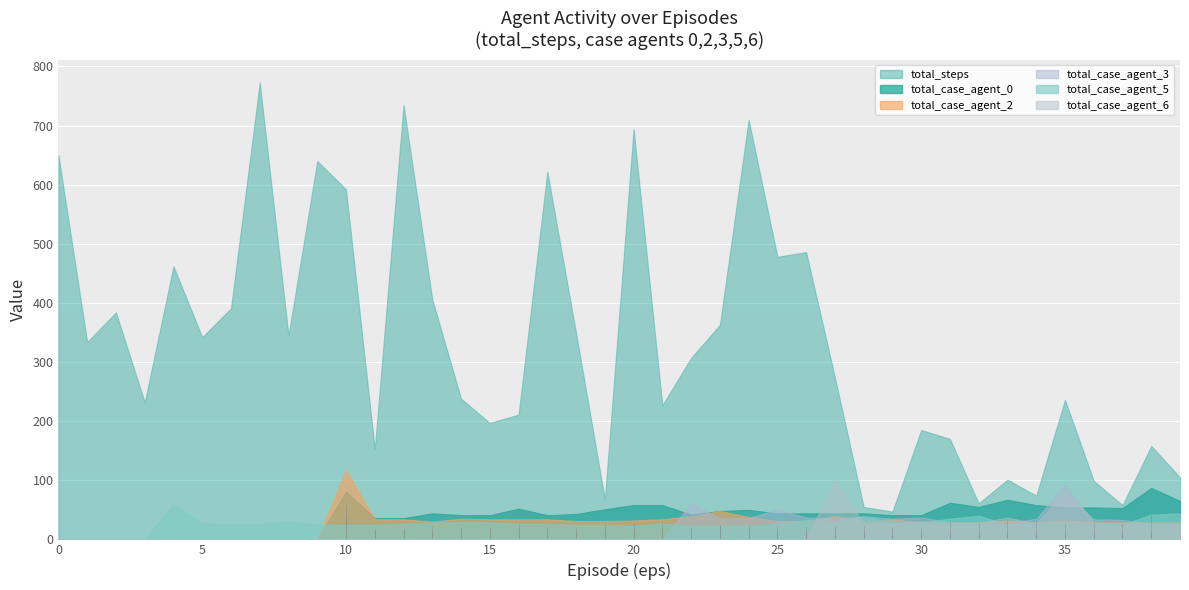

Which series has the largest total across all categories?

total_steps